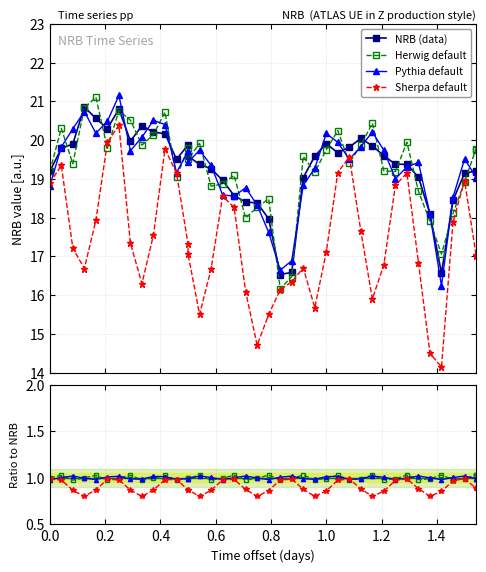

What is the difference between the second highest and second lowest values?

4.2